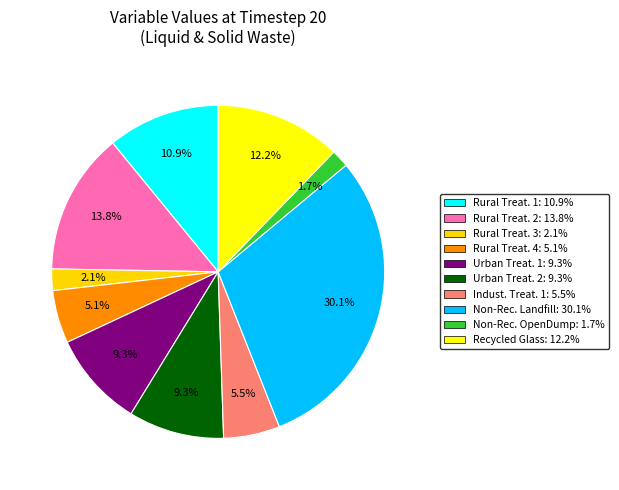

How many segments does this pie chart have?

10